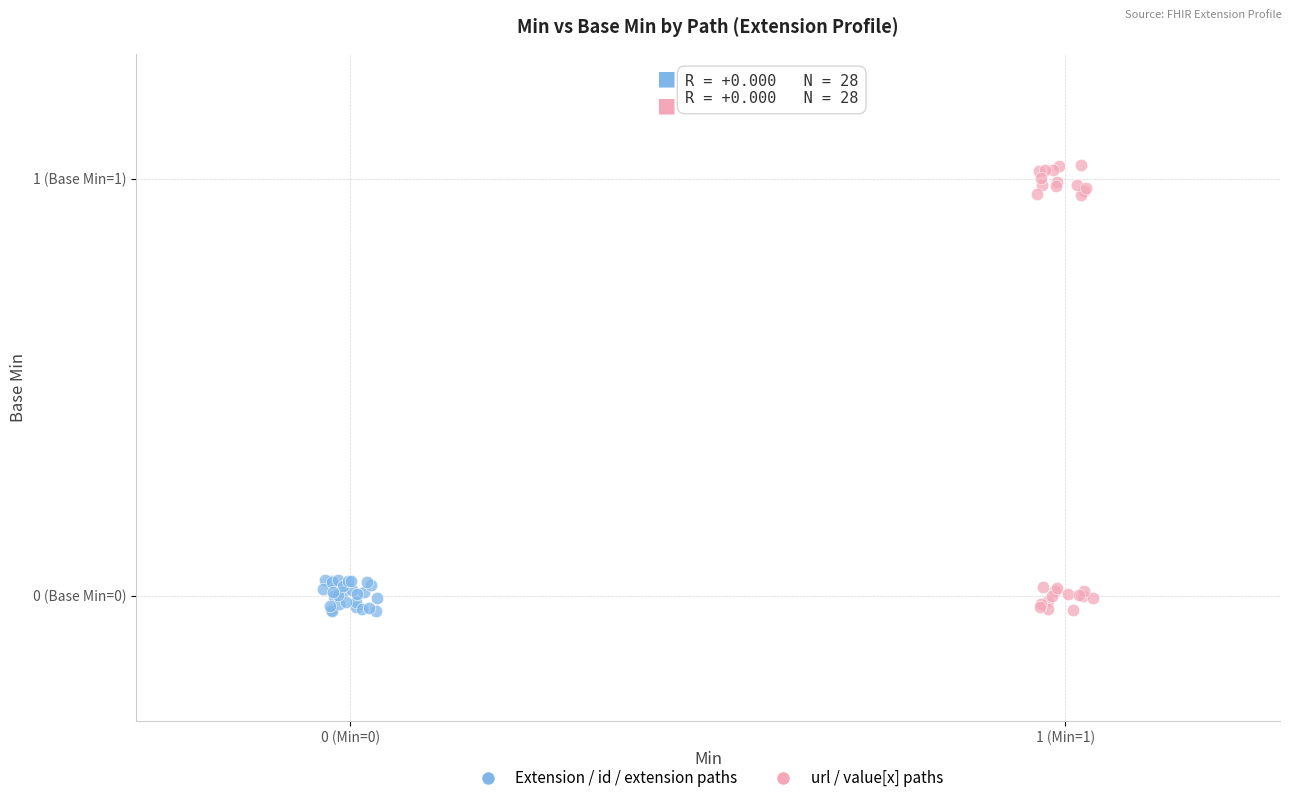

What are all the series names shown in the legend?

Extension / id / extension paths, url / value[x] paths